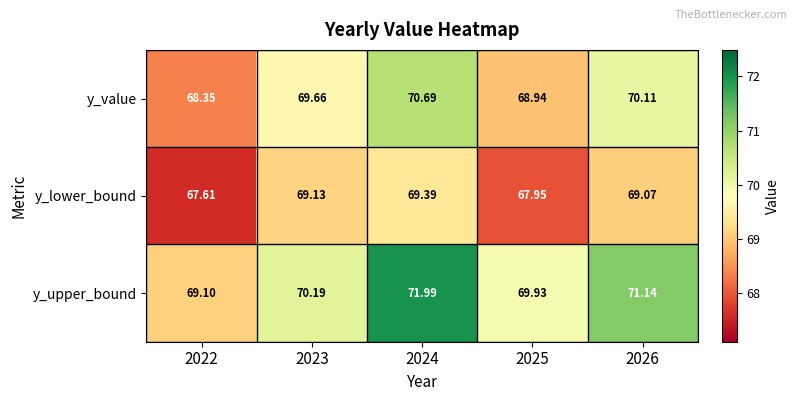

Which series has the widest spread of values?

y_upper_bound